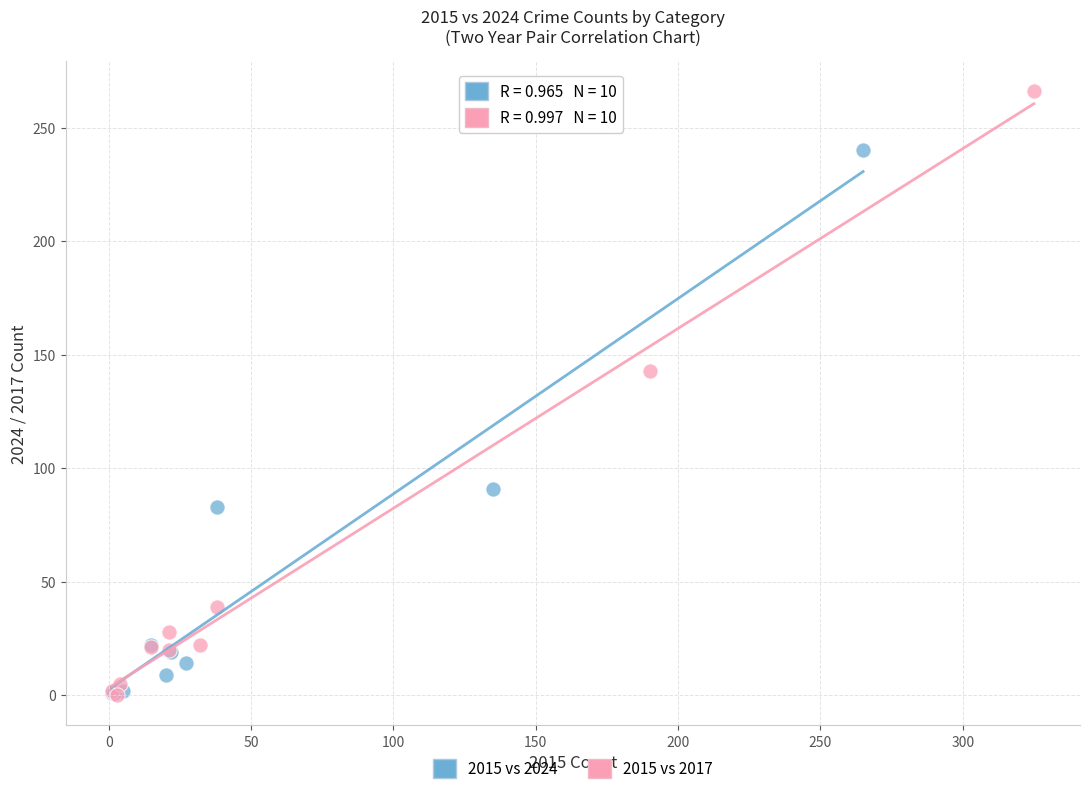

Which series has the largest Y range (max minus min)?

2015 vs 2017